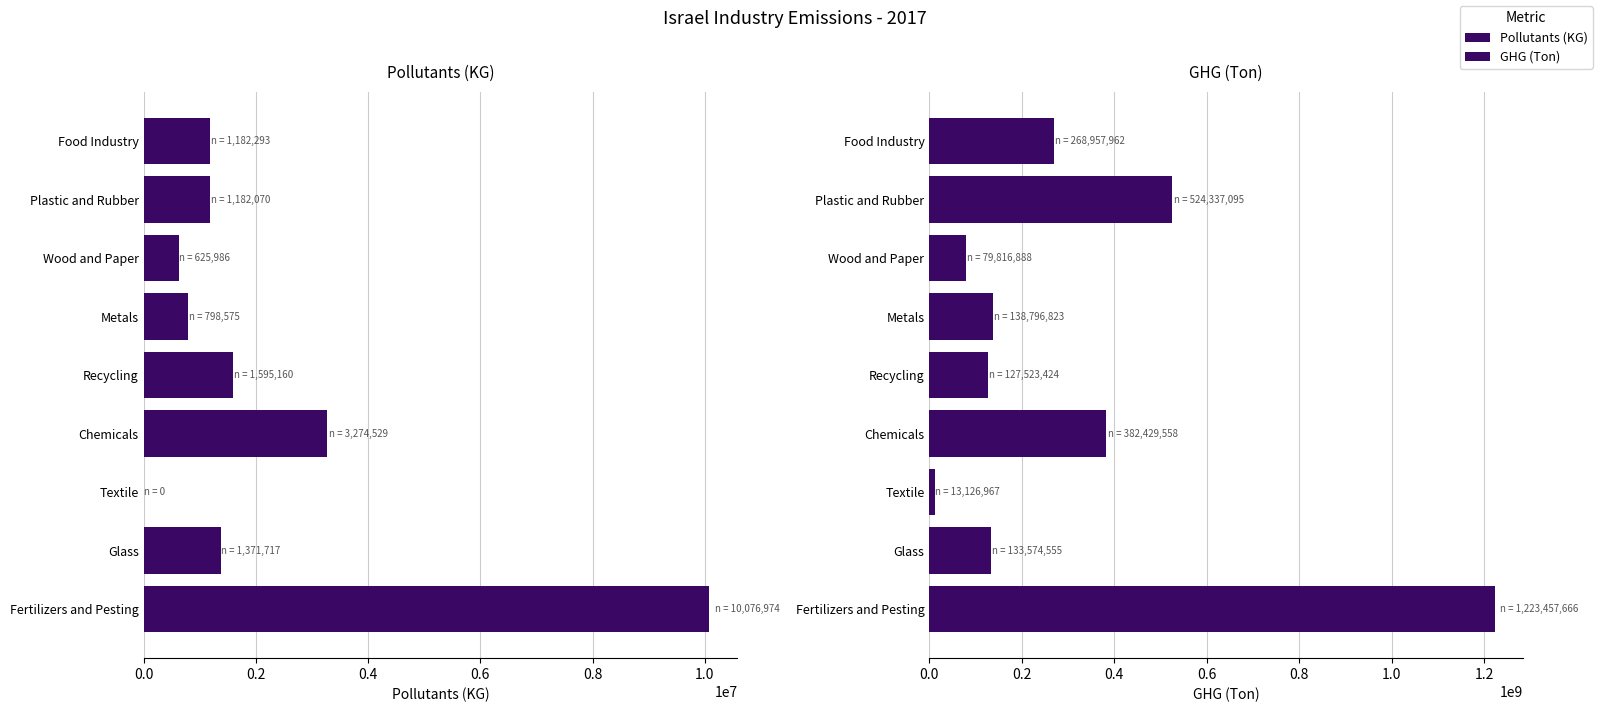

What is the difference between the highest and lowest values at Chemicals?

379155029.0